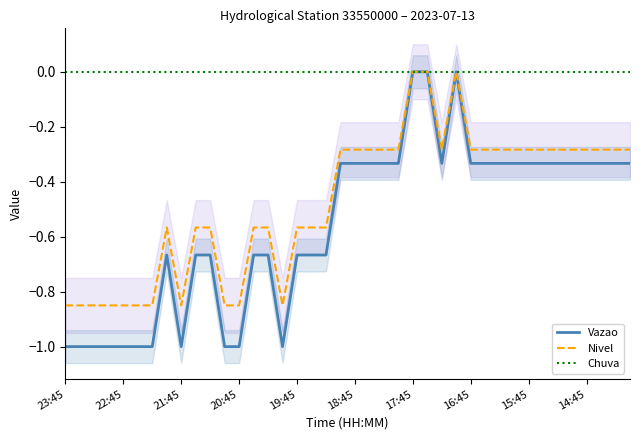

List the series in order of their peak value, lowest first.

Vazao, Nivel, Chuva